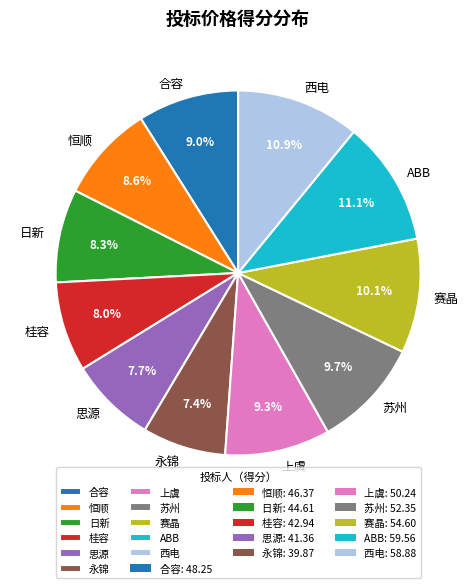

How many slices are in this pie chart?

11